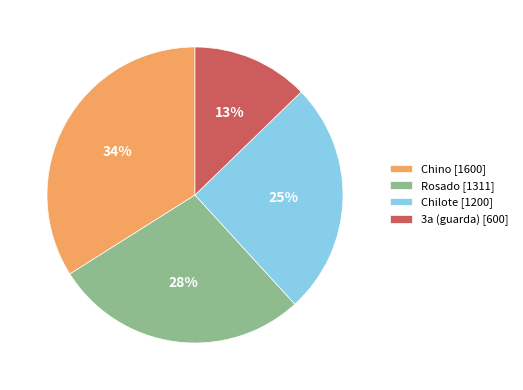

True or false: Rosado accounts for 28% of the total.

True